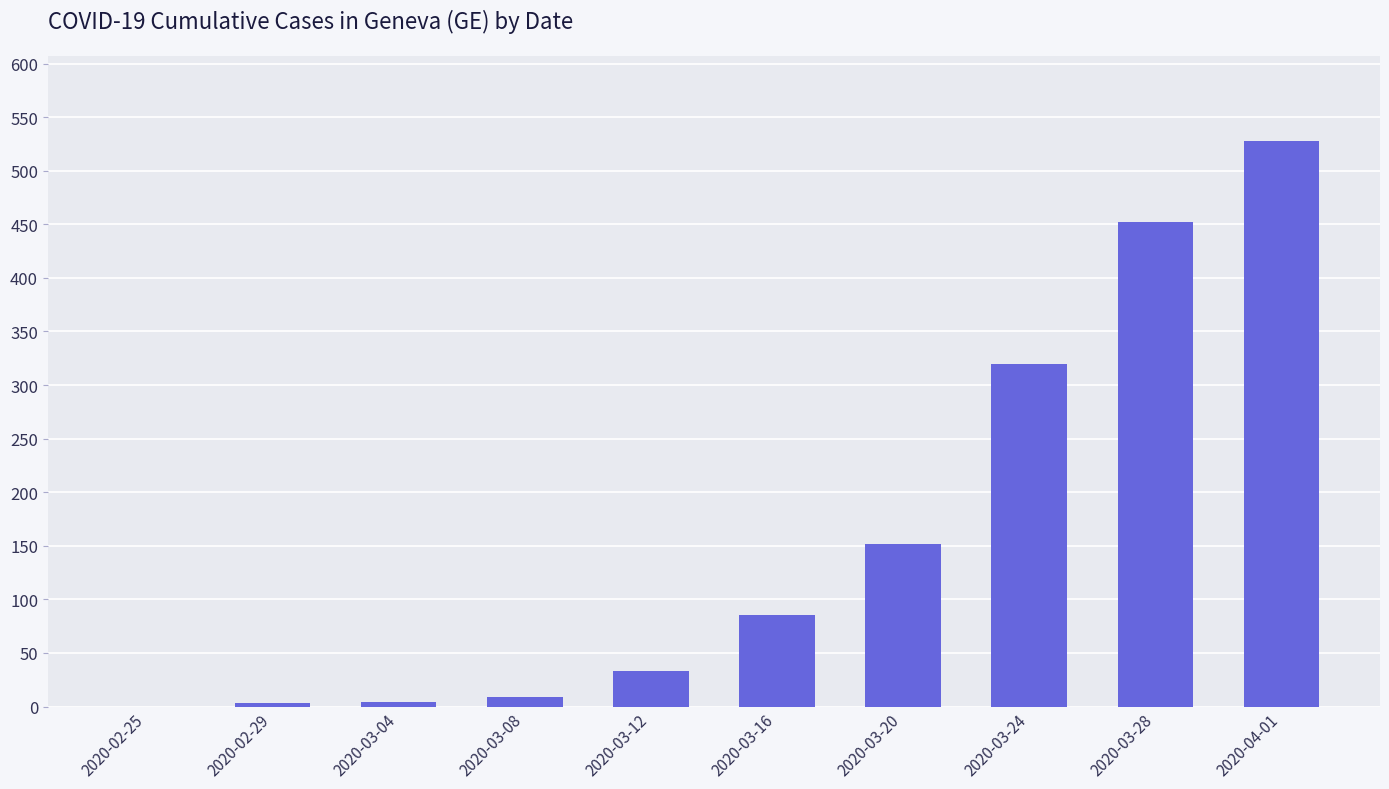

What is the maximum value shown in the chart?

528